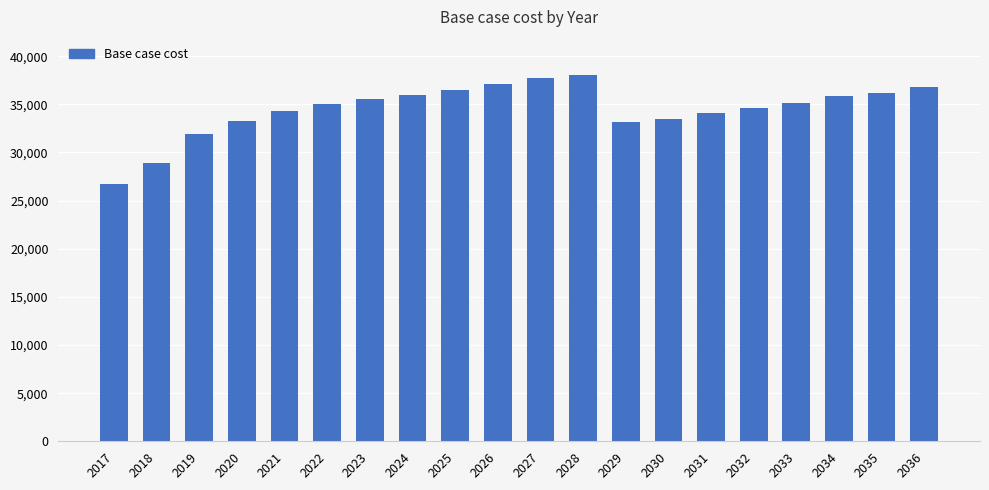

At which category does the chart reach its peak across all series?

2028